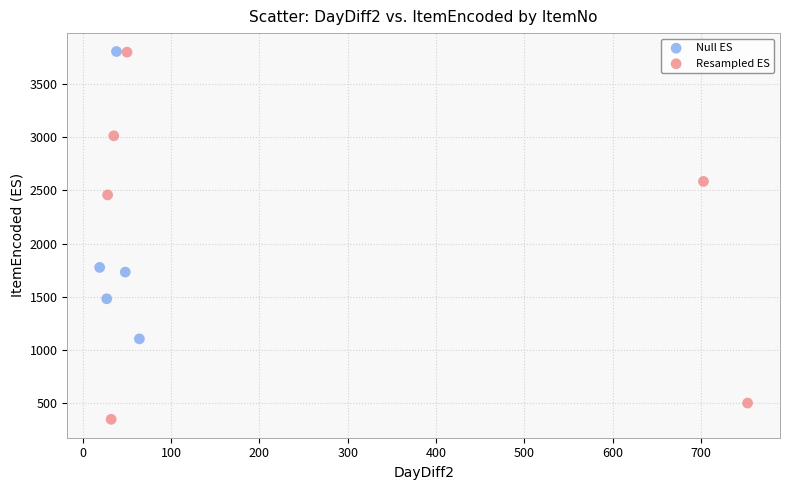

Which series reaches the minimum Y coordinate?

Resampled ES